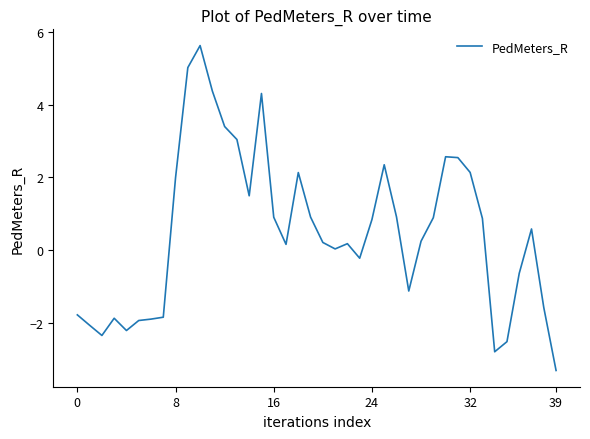

What is the maximum value shown in the chart?

5.6